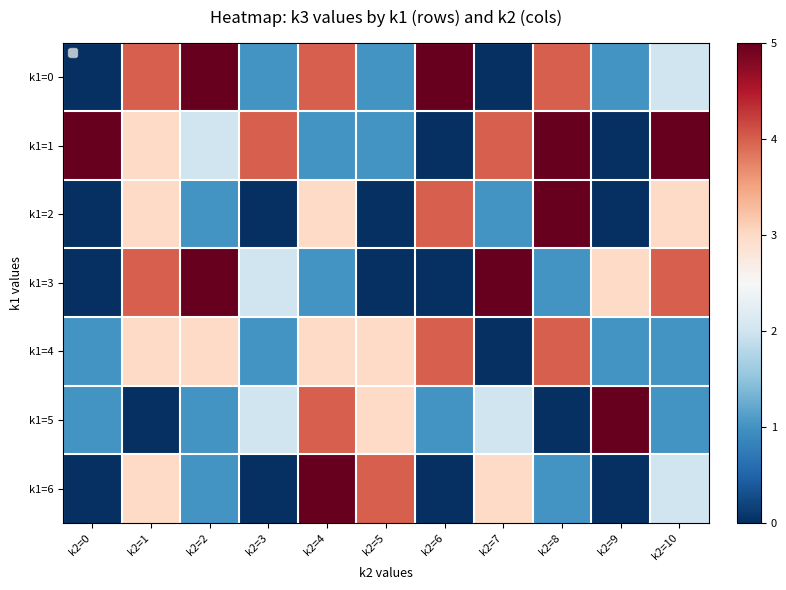

At which category does the chart reach its peak across all series?

k2=2